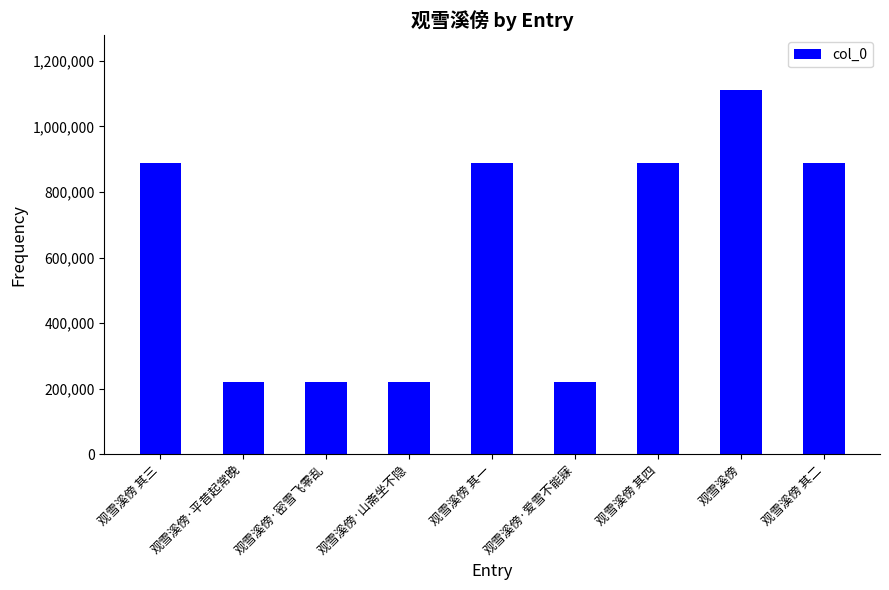

At which label is the value closest to 664996?

观雪溪傍 其三